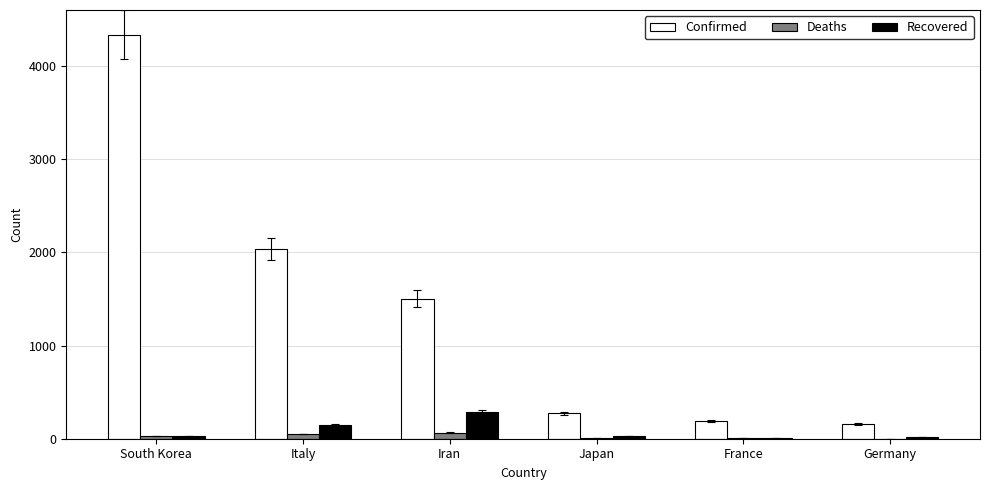

What is the sum of all Recovered values?

530